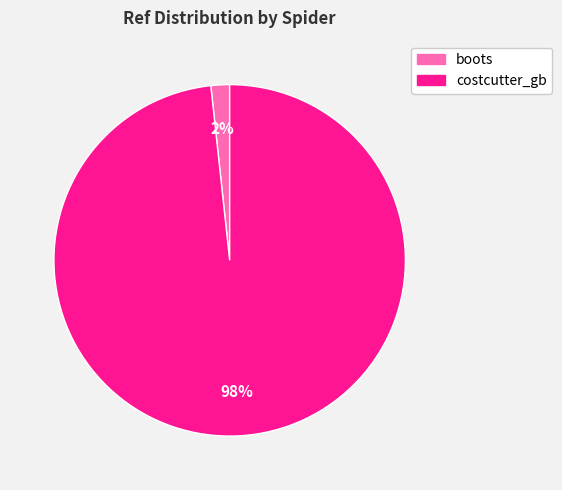

Which slice is the smallest?

boots